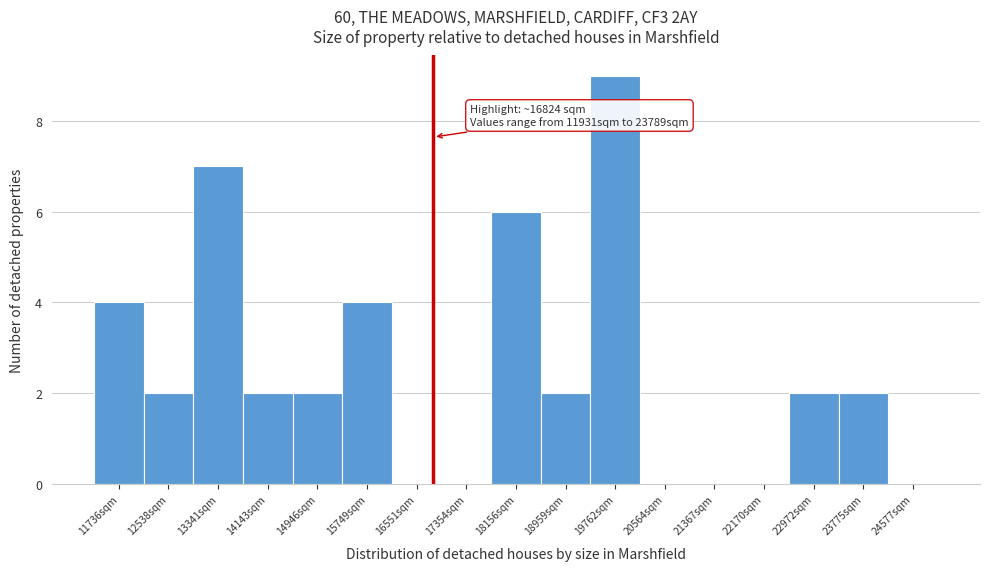

Reading left to right, transcribe all the data shown in this chart.

11736sqm=4	12538sqm=2	13341sqm=7	14143sqm=2	14946sqm=2	15749sqm=4	16551sqm=0	17354sqm=0	18156sqm=6	18959sqm=2	19762sqm=9	20564sqm=0	21367sqm=0	22170sqm=0	22972sqm=2	23775sqm=2	24577sqm=0